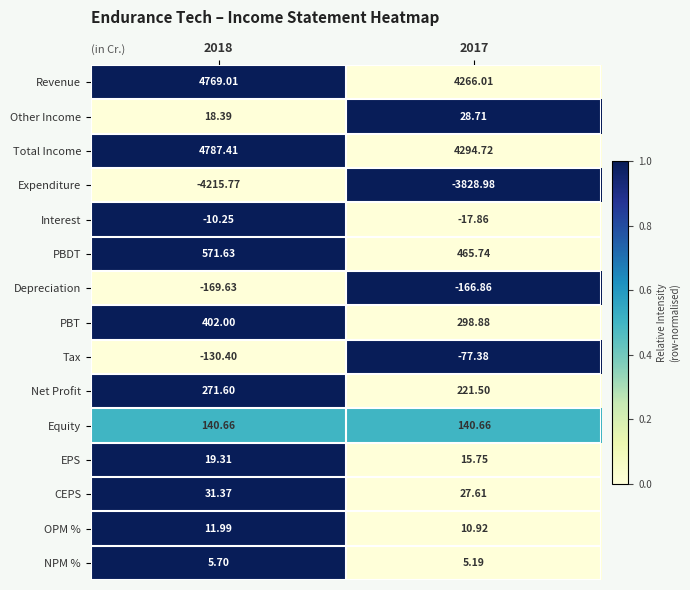

Is the value of PBT at 2018 greater than the value of CEPS at 2017?

Yes